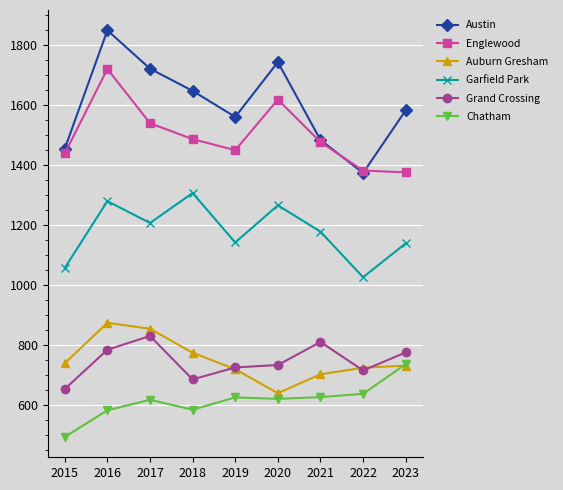

Is it true that Austin equals 1455 at 2015?

True